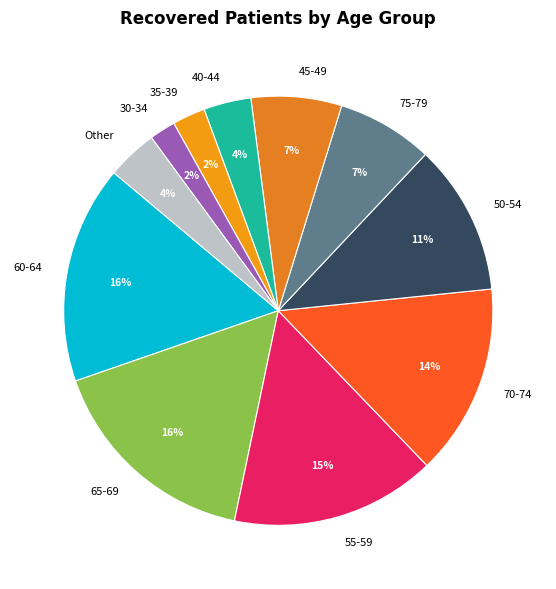

To the nearest percent, what is the difference between the largest and smallest slice percentages?

14%